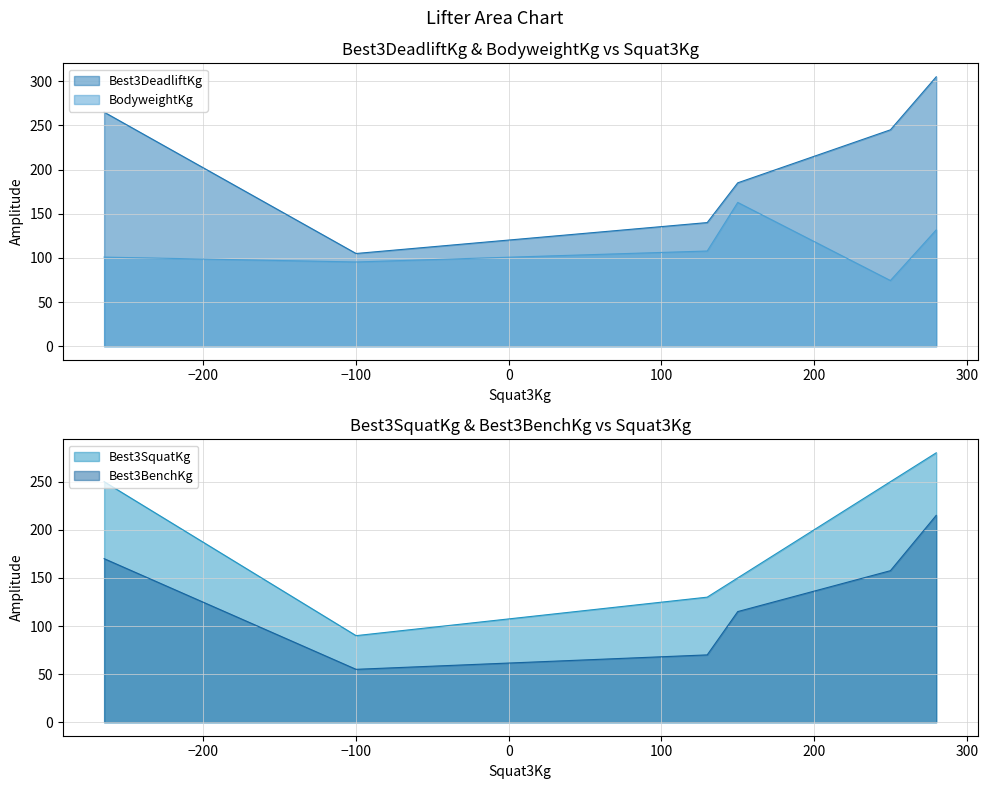

Which series changed the most between Diana Le Roy and Tarin Bradford?

Best3DeadliftKg